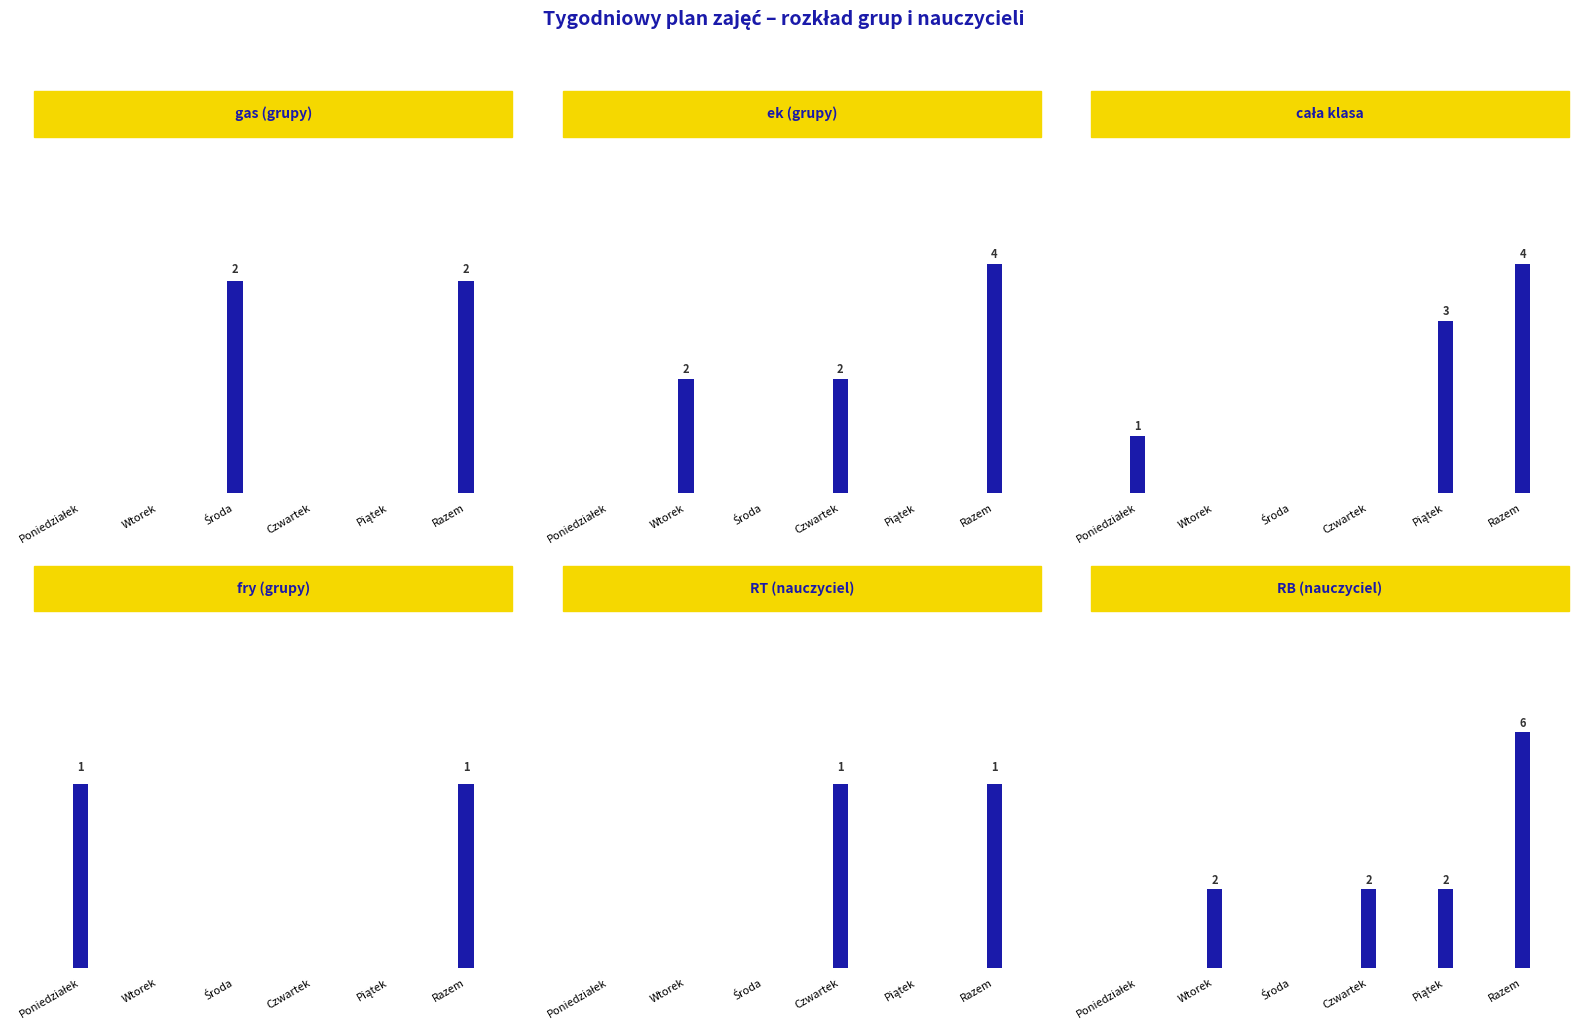

The value of cała klasa at Poniedziałek is 1. True or false?

False